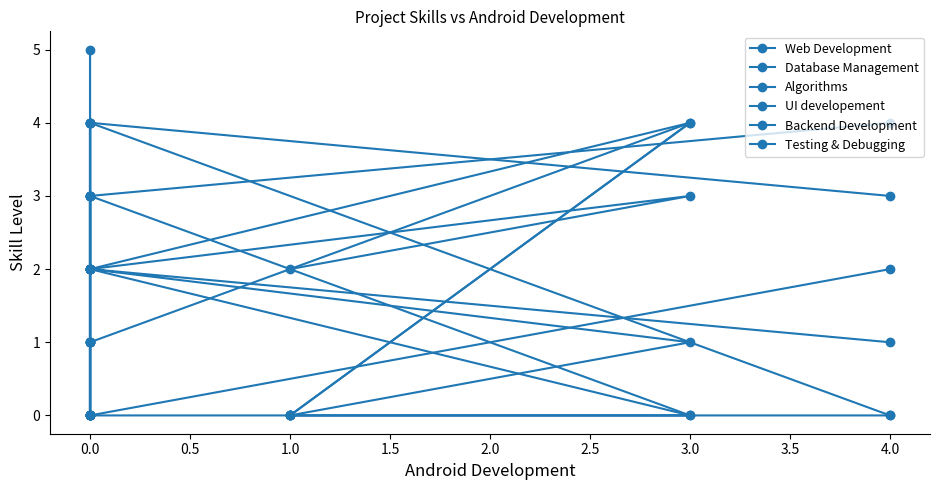

Where is the first local minimum for Testing & Debugging?

1.0